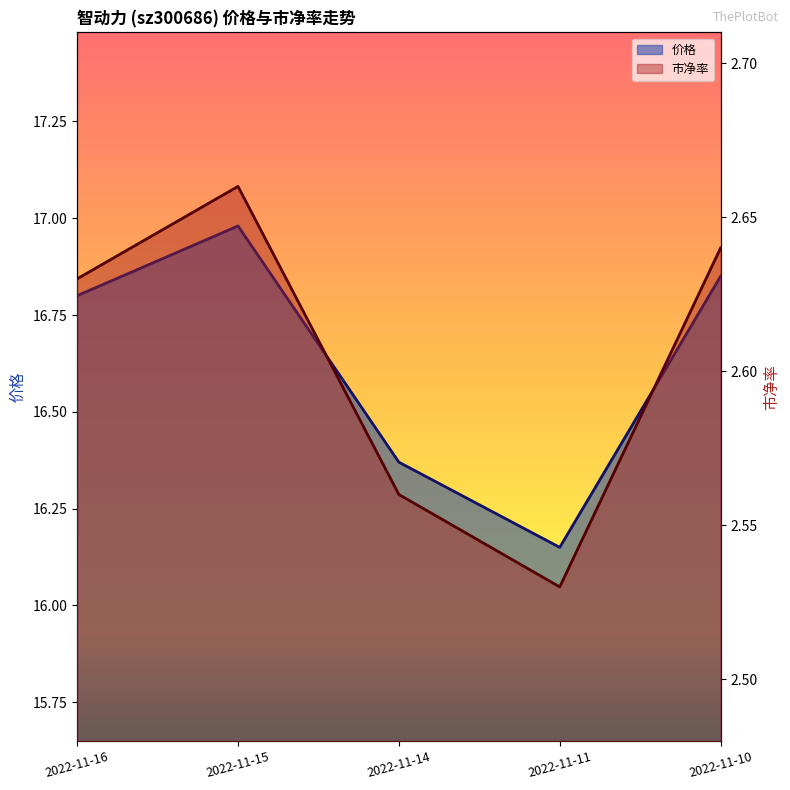

Reading left to right, what are all the values shown in this chart?

价格: 16.8	17.0	16.4	16.1	16.9
市净率: 2.6	2.7	2.6	2.5	2.6